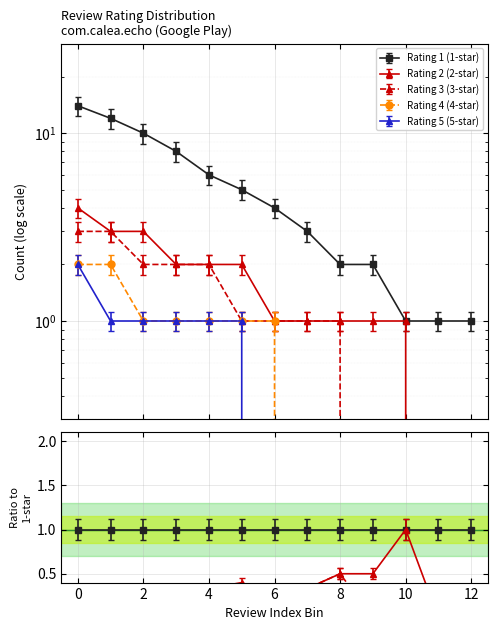

Between 5 and 12, which series saw the biggest shift?

Rating 1 (1-star)